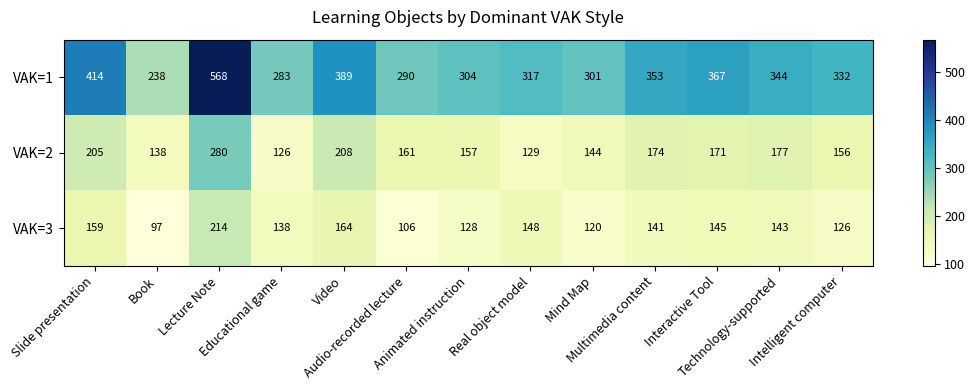

What is the greatest value displayed?

568